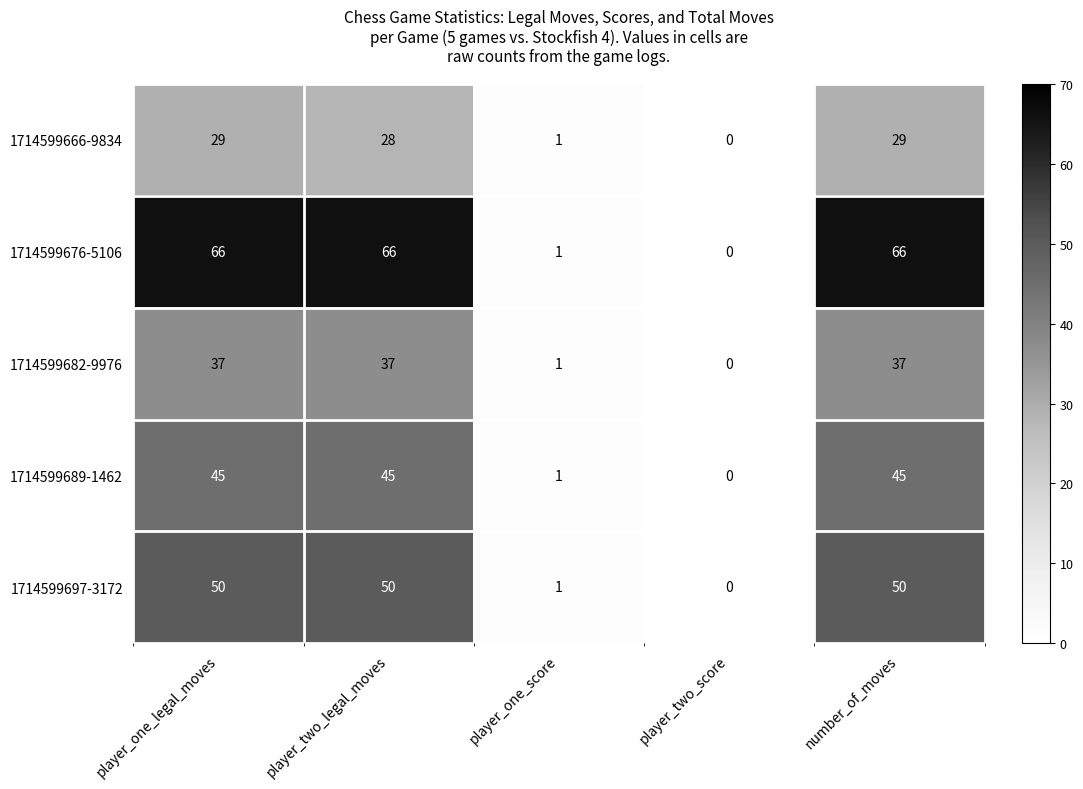

Reading left to right, transcribe all the data shown in this chart.

1714599666-9834: player_one_legal_moves=29	player_two_legal_moves=28	player_one_score=1	player_two_score=0	number_of_moves=29
1714599676-5106: player_one_legal_moves=66	player_two_legal_moves=66	player_one_score=1	player_two_score=0	number_of_moves=66
1714599682-9976: player_one_legal_moves=37	player_two_legal_moves=37	player_one_score=1	player_two_score=0	number_of_moves=37
1714599689-1462: player_one_legal_moves=45	player_two_legal_moves=45	player_one_score=1	player_two_score=0	number_of_moves=45
1714599697-3172: player_one_legal_moves=50	player_two_legal_moves=50	player_one_score=1	player_two_score=0	number_of_moves=50